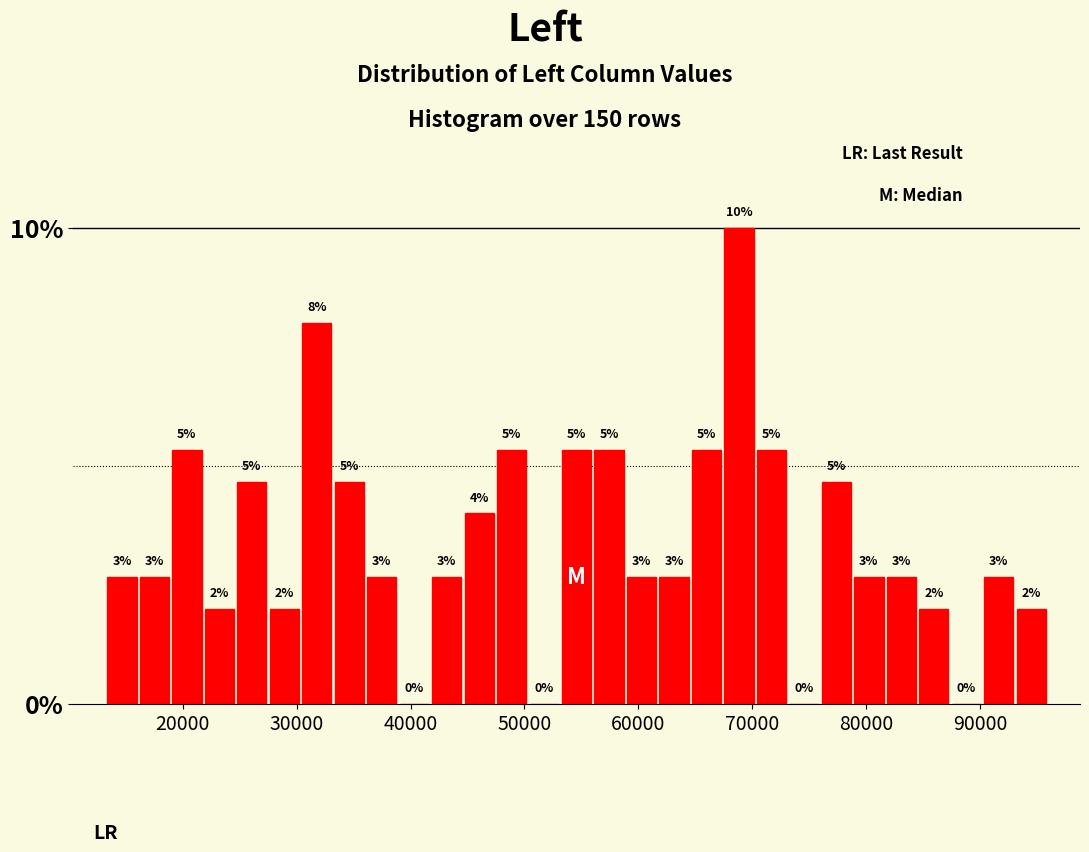

Around what value on the x-axis is the tallest bar? Give the approximate position of its centre, as read against the axis.

69000